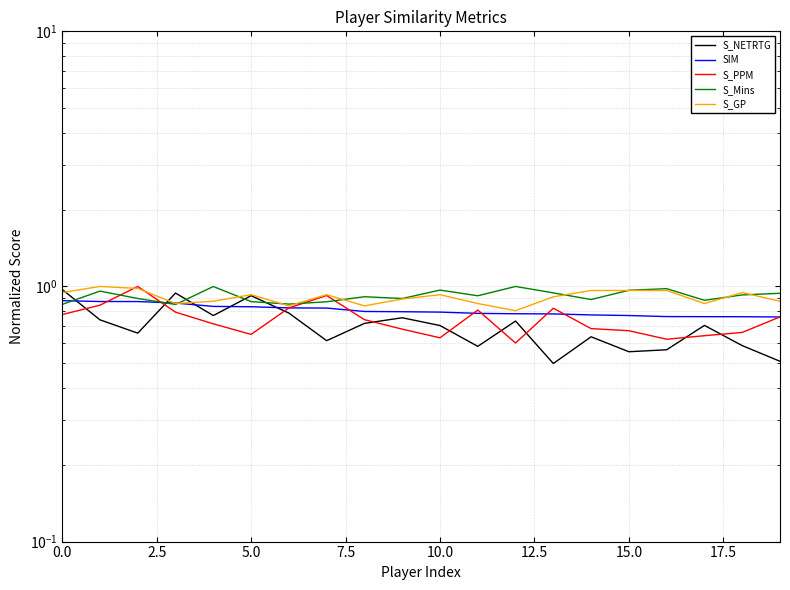

What is the difference between the maximum and second lowest values in the S_Mins series?

0.1